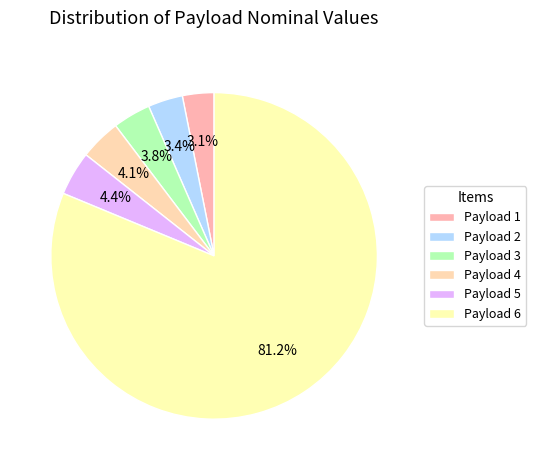

True or false: Payload 6 accounts for 81% of the total.

True